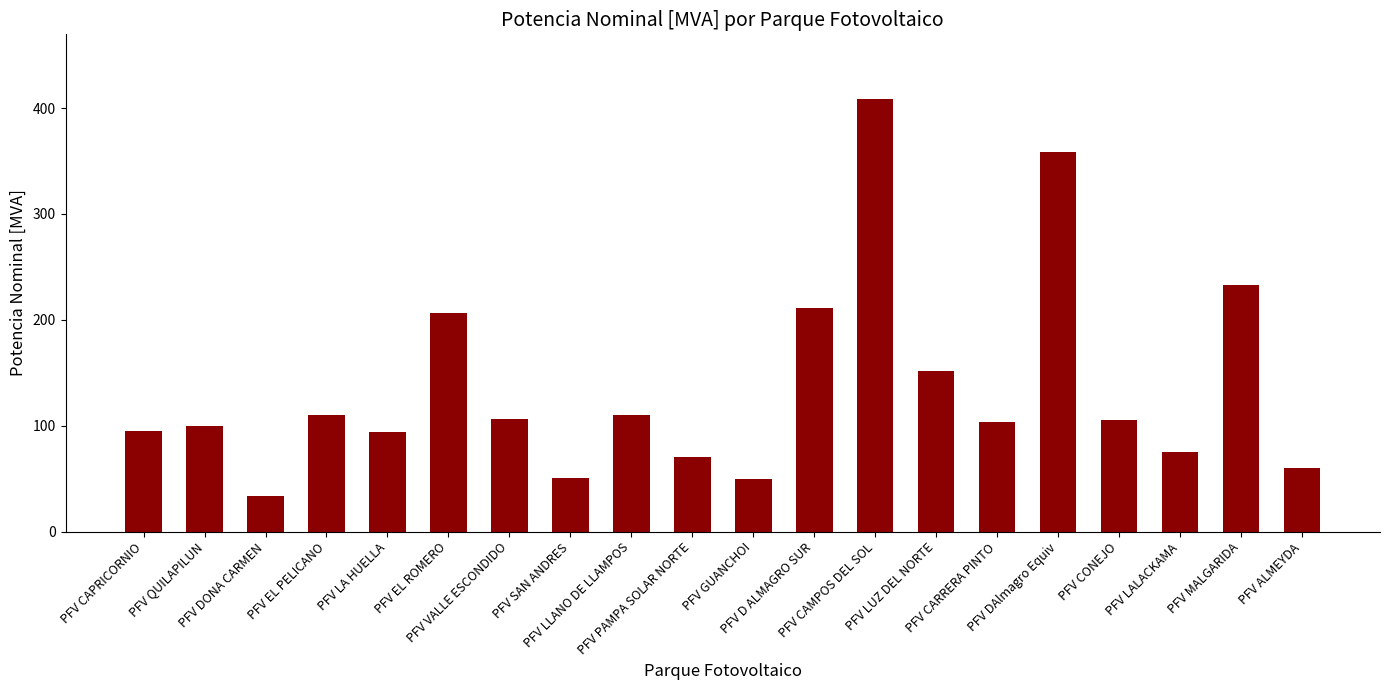

Read the value at PFV VALLE ESCONDIDO.

106.7